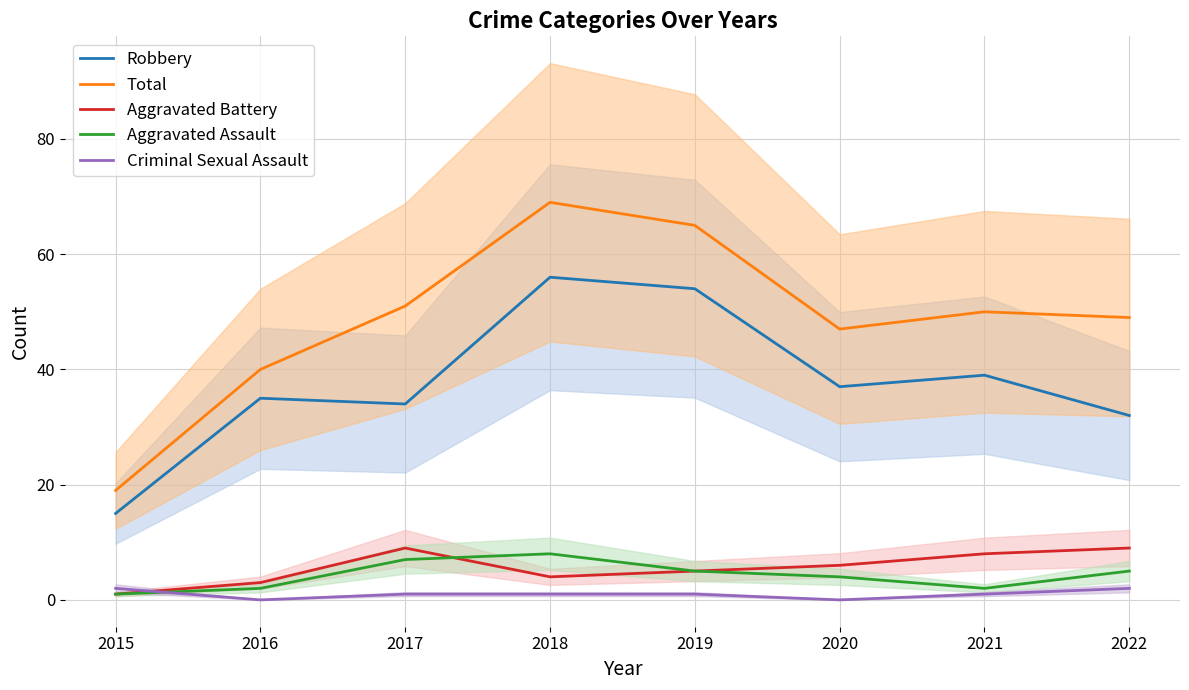

Rank the series at 2017 from lowest to highest value.

Criminal Sexual Assault, Aggravated Assault, Aggravated Battery, Robbery, Total